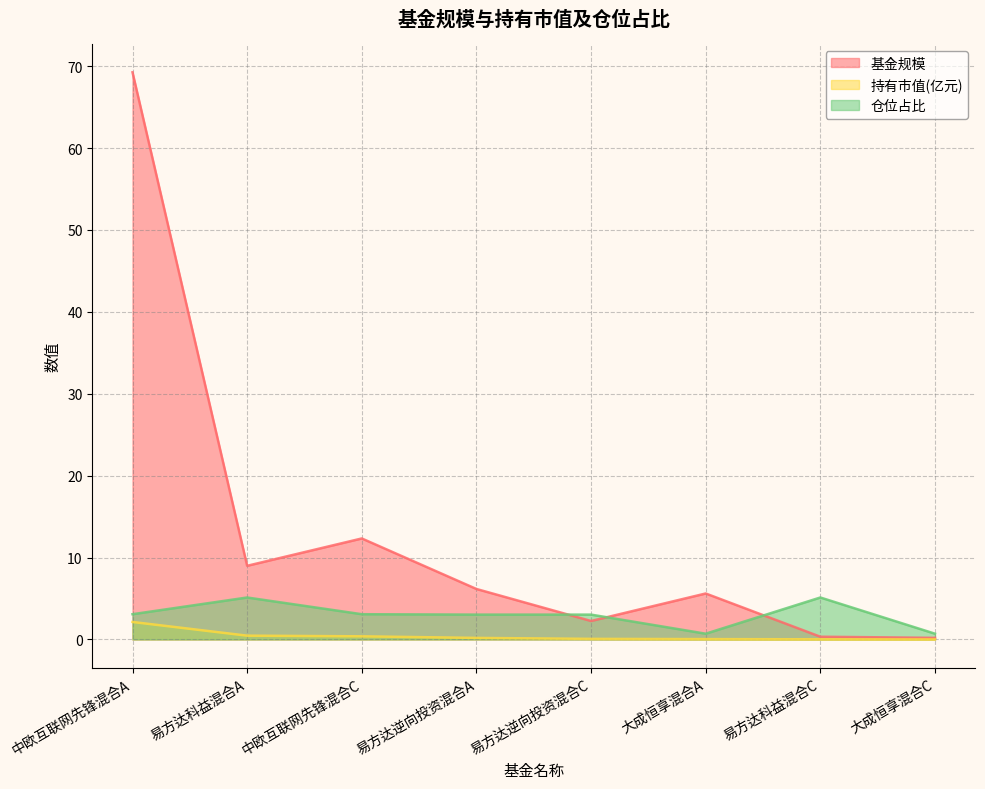

Which series has the largest total across all categories?

基金规模